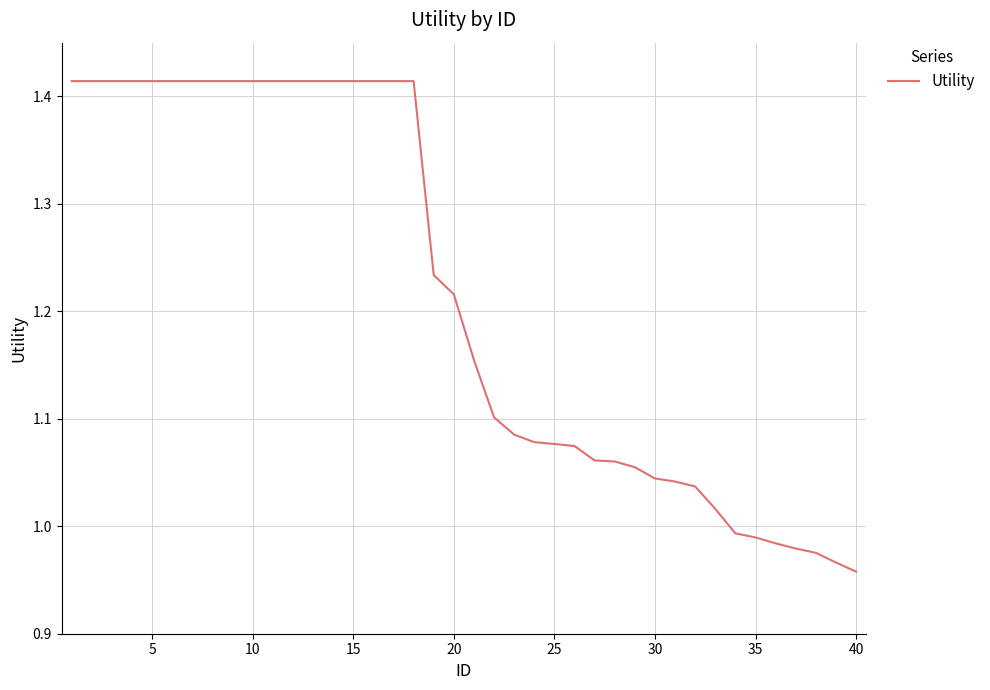

What is the sum of all values?

48.6